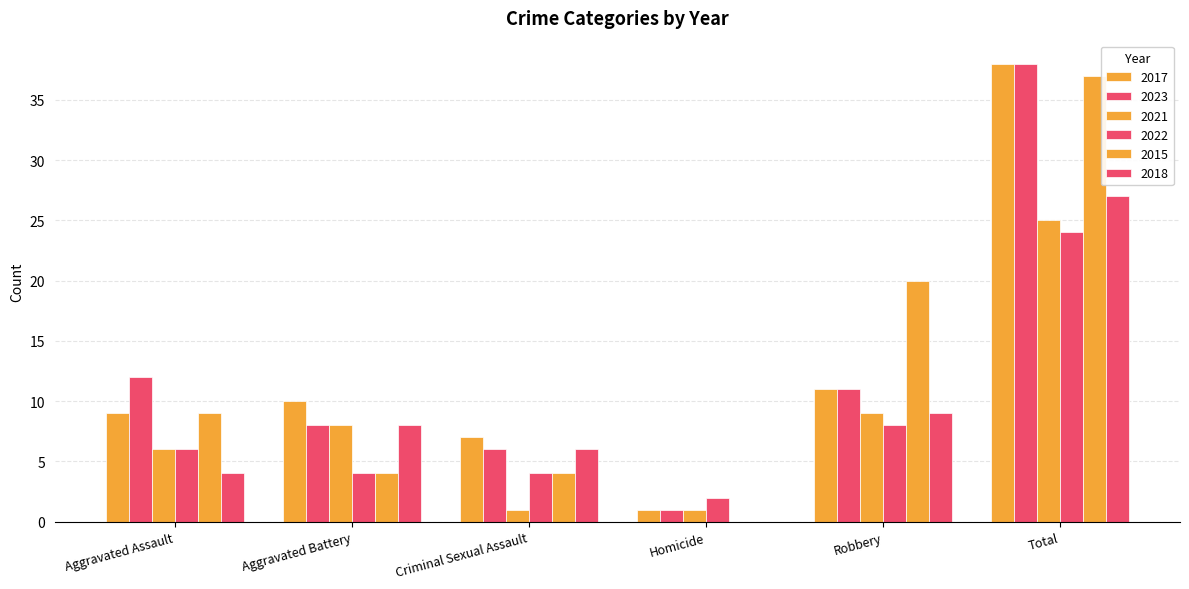

At which category is the sum across all series the highest?

Total